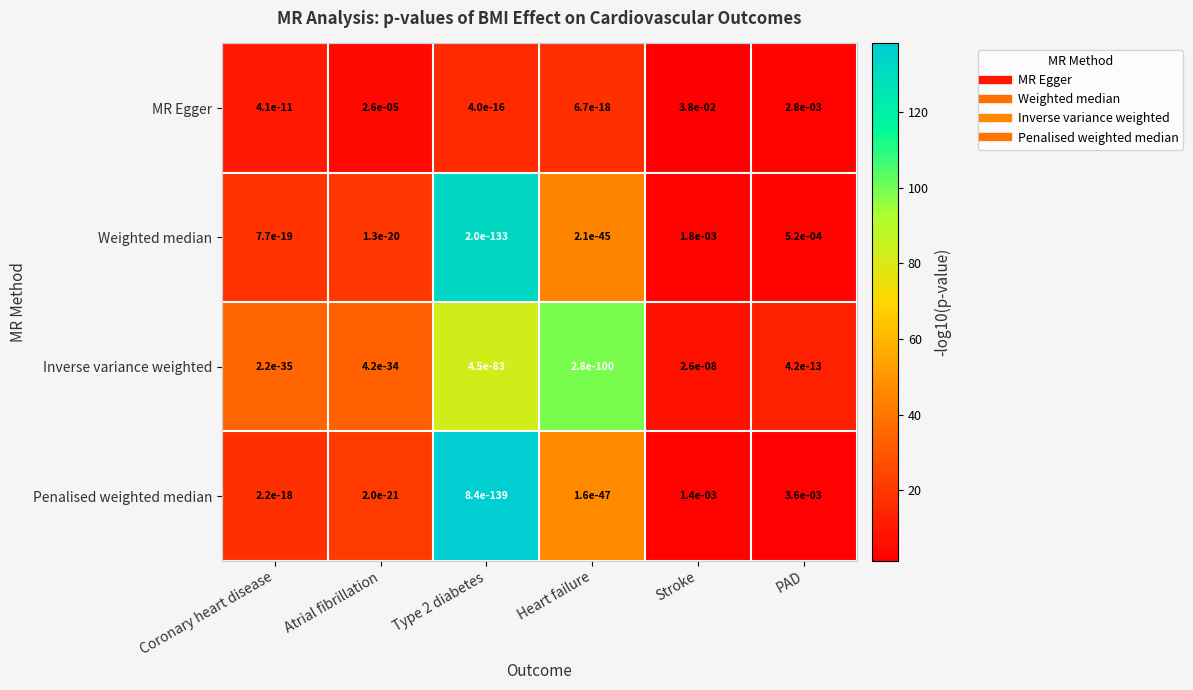

Is the value of Penalised weighted median at Heart failure greater than the value of MR Egger at Coronary heart disease?

No